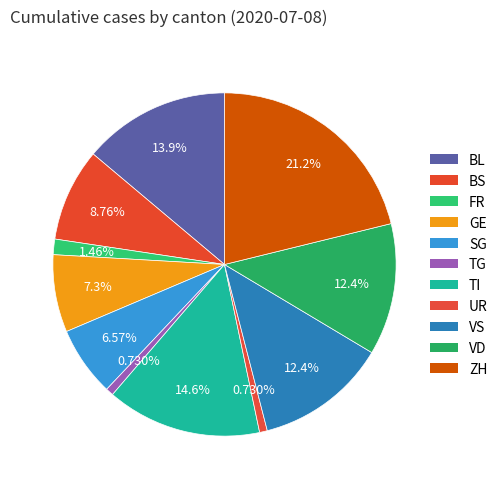

Which category has the smallest portion of the pie?

TG